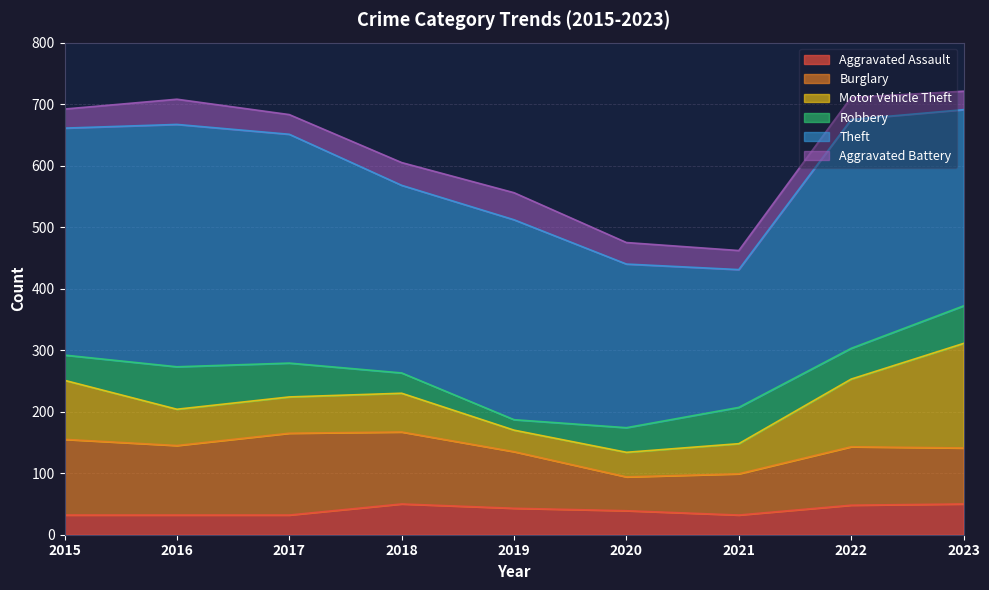

At which category does Burglary reach its first local peak?

2017